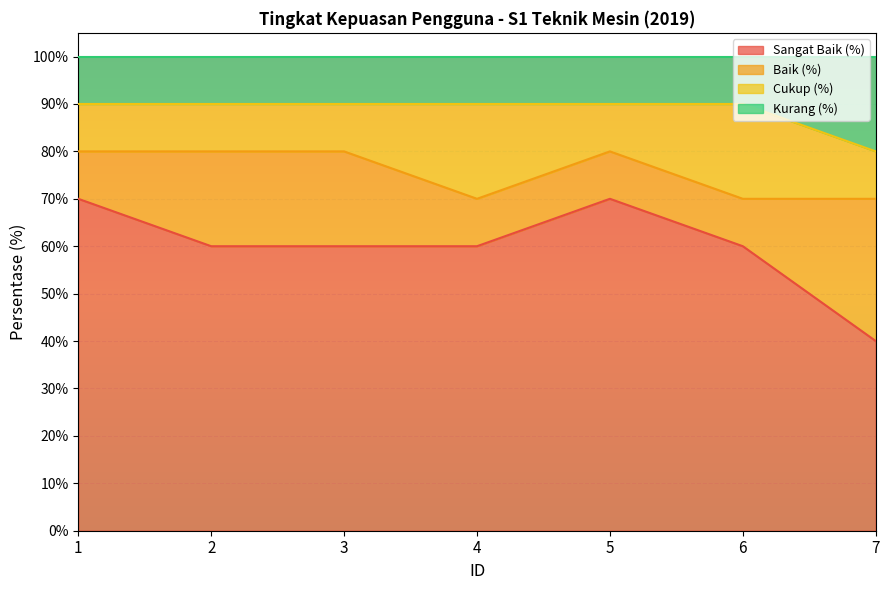

What is the total value across all series at 7?

100